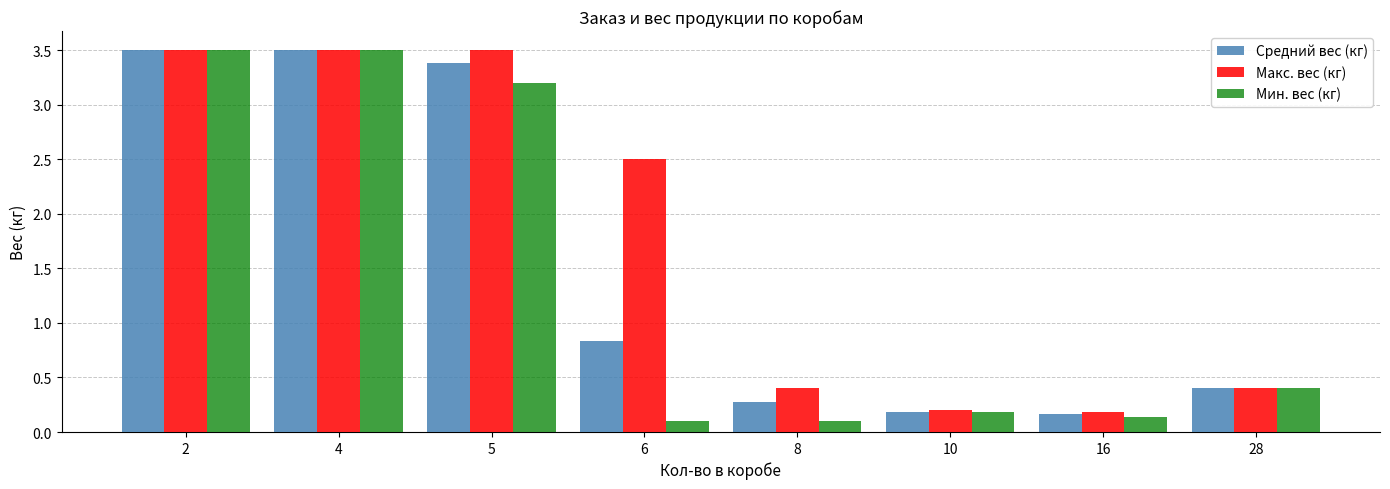

Rank the series by their average value, from lowest to highest.

Мин. вес (кг), Средний вес (кг), Макс. вес (кг)